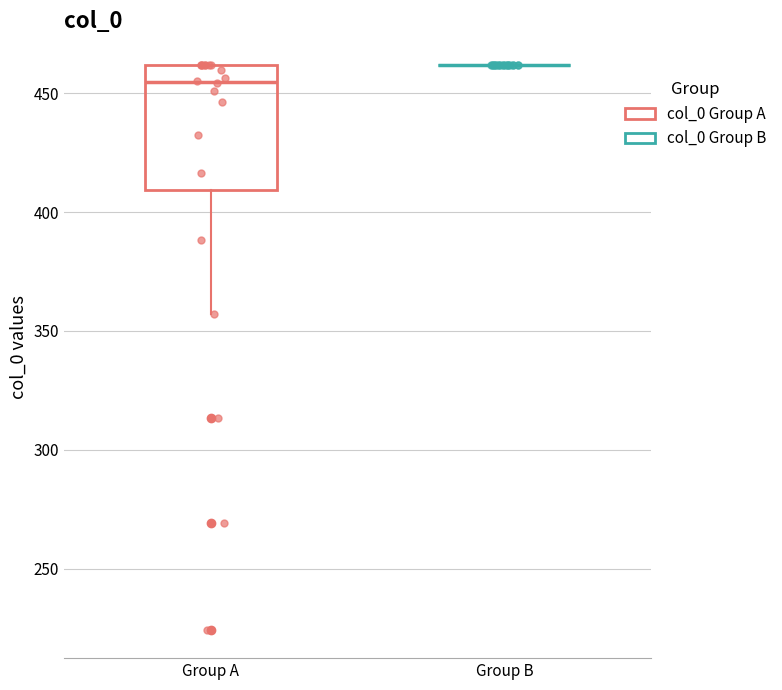

Reading left to right, read every box against the y-axis: the position of its median line, the range the box covers, and the ends of its whiskers. The values are not printed on the chart, so give them approximately, as read against the axis.

Group A: median 455, box 410 to 460, whiskers 355 to 460
Group B: box collapsed to a line at 460, whiskers 460 to 460